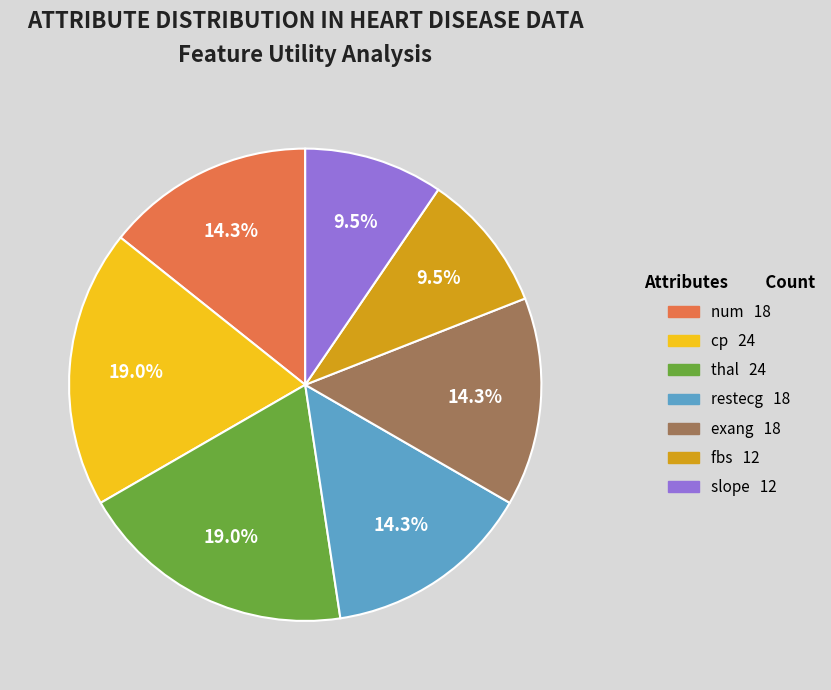

Does any single category account for the majority?

No